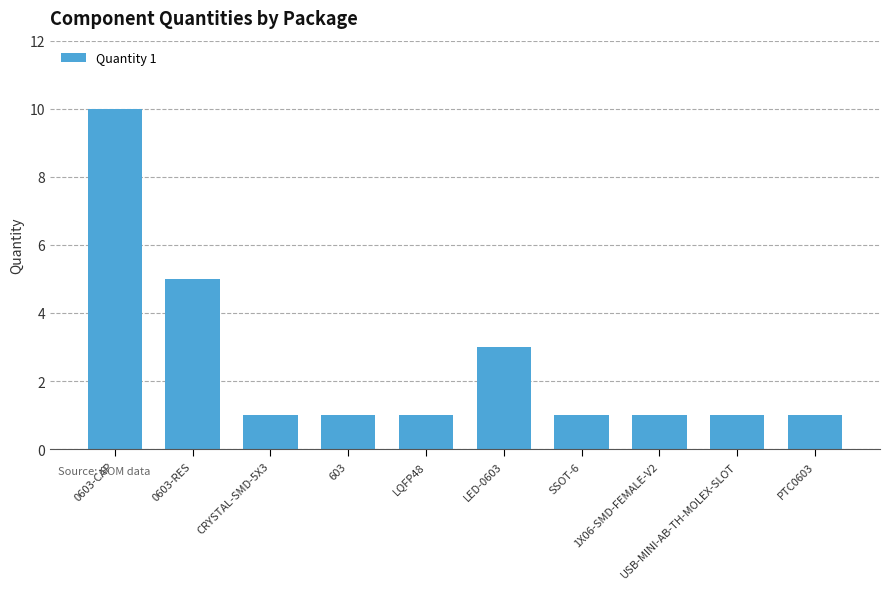

What is the label of the 3rd bar from the left?

CRYSTAL-SMD-5X3